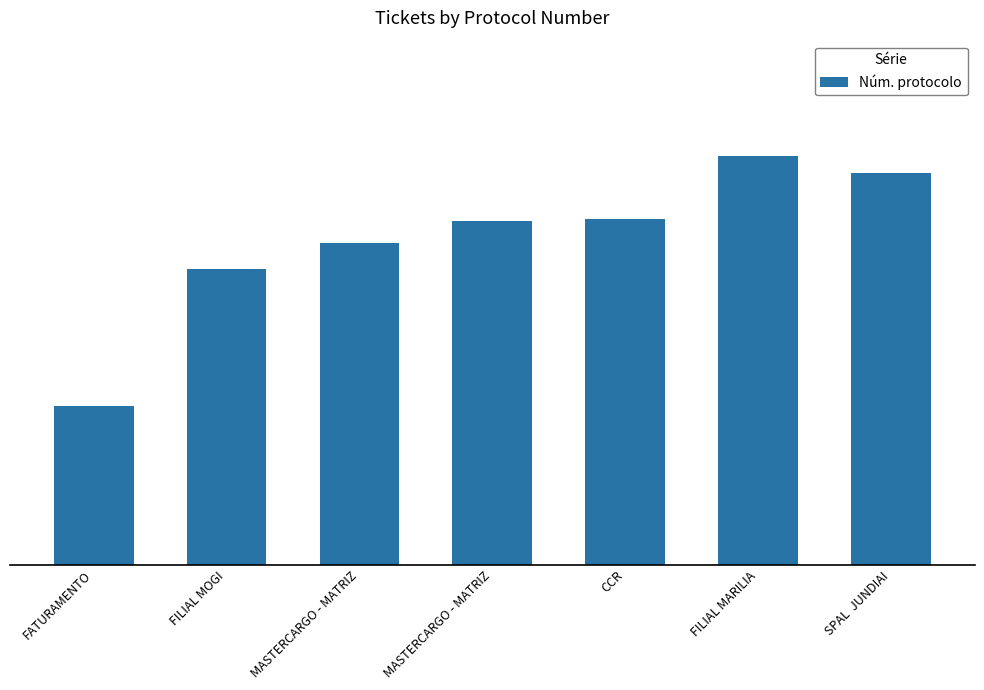

List the labels in order of value, largest first.

FILIAL MARILIA, SPAL  JUNDIAI, CCR, MASTERCARGO - MATRIZ, MASTERCARGO - MATRIZ, FILIAL MOGI, FATURAMENTO